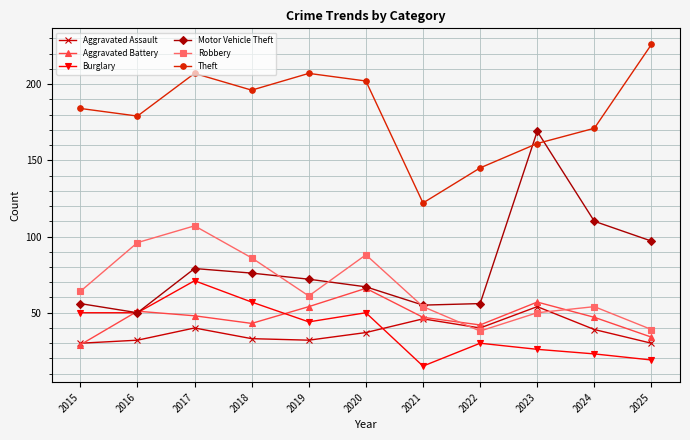

What is the difference between the highest and lowest values at 2015?

155